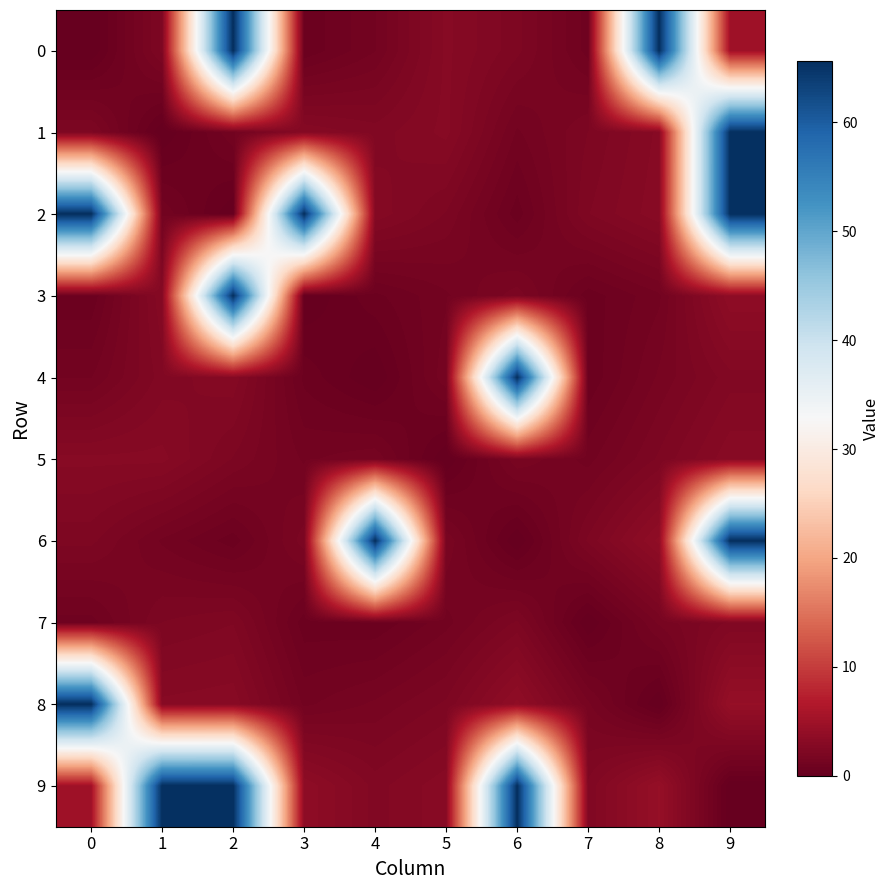

Rank the series at 6 from lowest to highest value.

6, 2, 1, 5, 3, 7, 0, 8, 4, 9